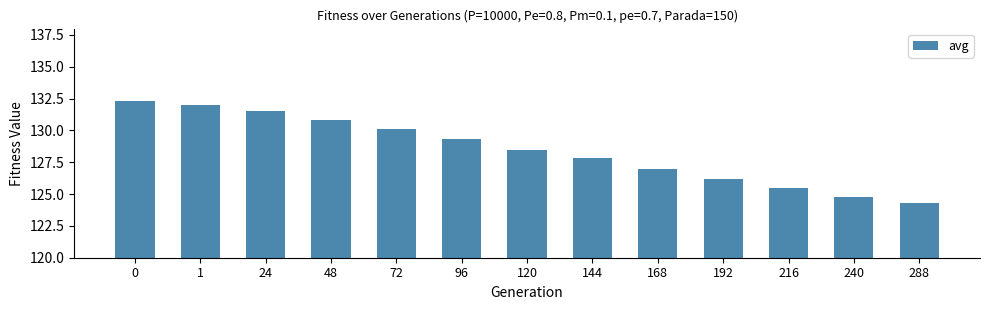

Where is the data nearest to the value 128?

144